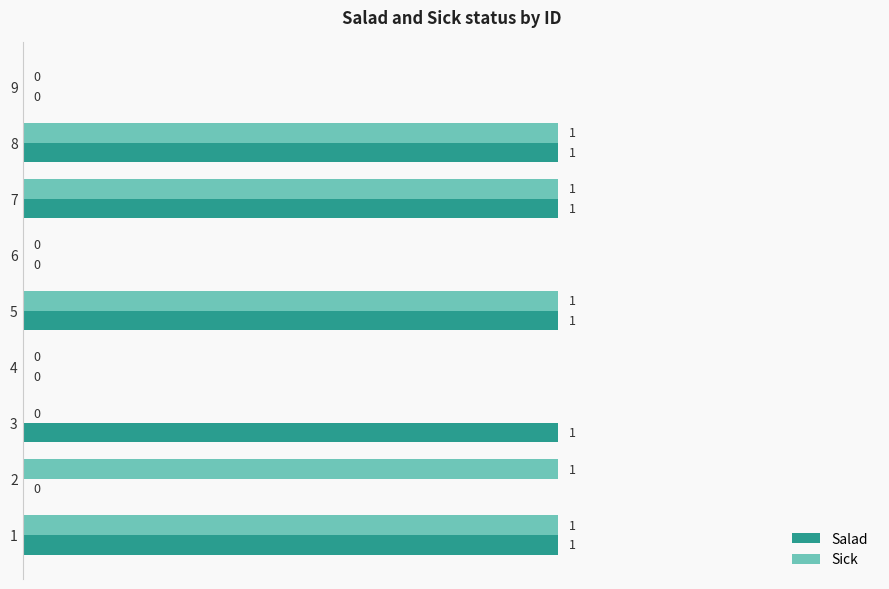

Between 3 and 7, which series saw the biggest shift?

Sick